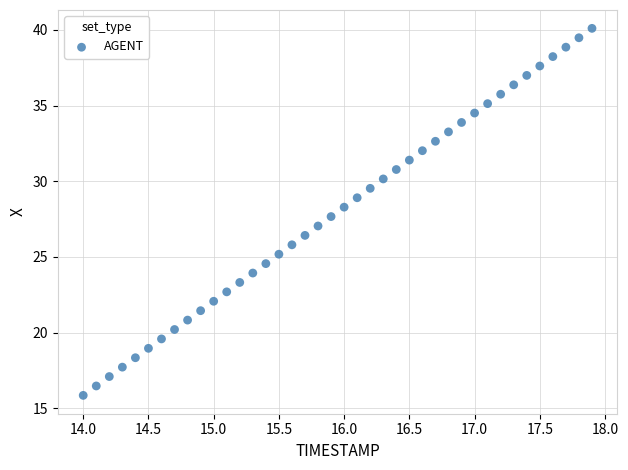

What is the range of X values (max minus min)?

3.9